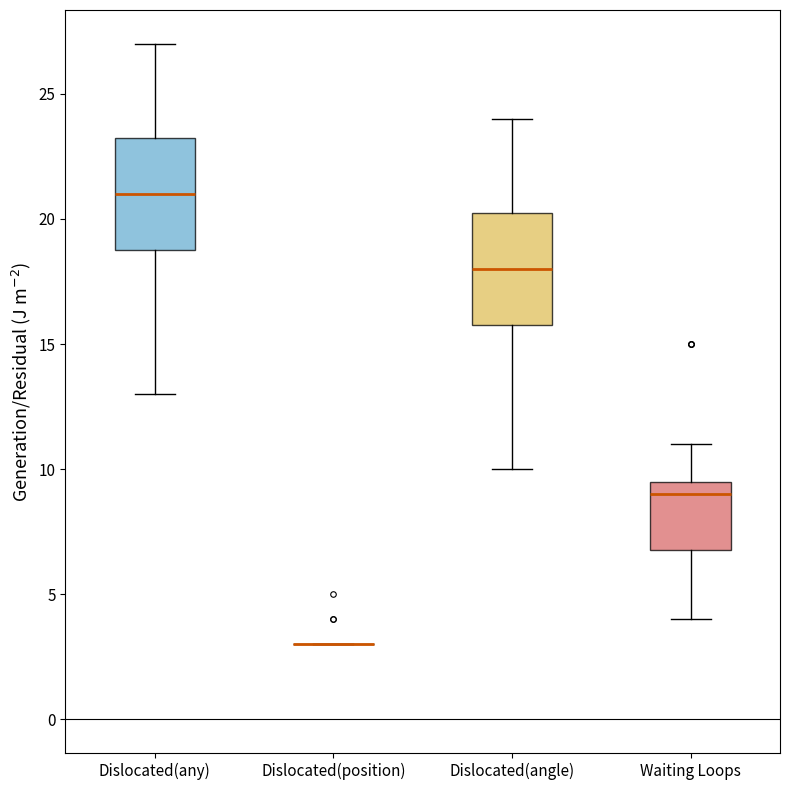

Reading left to right, read every box against the y-axis: the position of its median line, the range the box covers, and the ends of its whiskers. The values are not printed on the chart, so give them approximately, as read against the axis.

Dislocated(any): median 21.0, box 19.0 to 23.5, whiskers 13.0 to 27.0
Dislocated(position): box collapsed to a line at 3.0, whiskers 3.0 to 3.0
Dislocated(angle): median 18.0, box 16.0 to 20.5, whiskers 10.0 to 24.0
Waiting Loops: median 9.0, box 7.0 to 9.5, whiskers 4.0 to 11.0